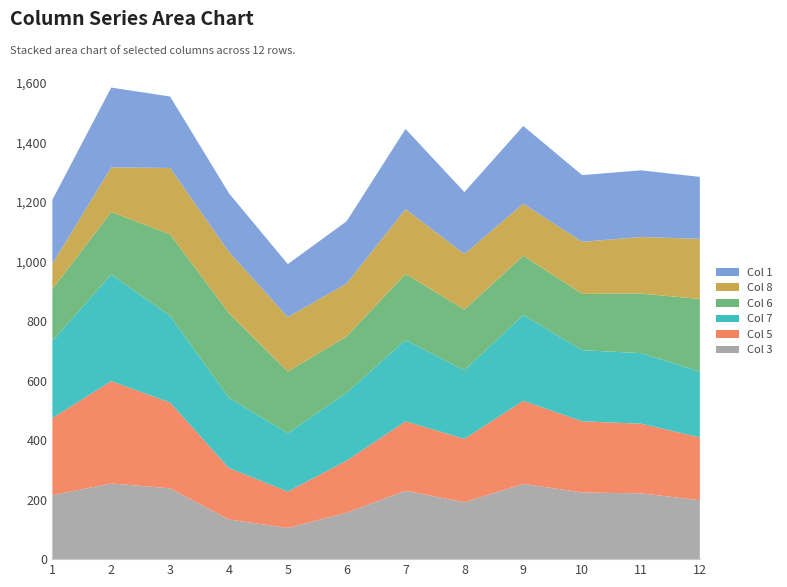

Reading left to right, what are all the values shown in this chart?

col_3: 215	254	238	133	105	156	230	191	253	224	221	198
col_5: 259	344	288	173	122	175	233	213	279	239	234	211
col_7: 259	358	291	236	196	228	273	230	288	239	237	221
col_6: 174	210	274	284	207	189	222	204	199	189	200	244
col_8: 85	150	223	206	183	178	218	187	175	175	190	202
col_1: 215	268	240	197	178	209	269	208	261	224	224	208